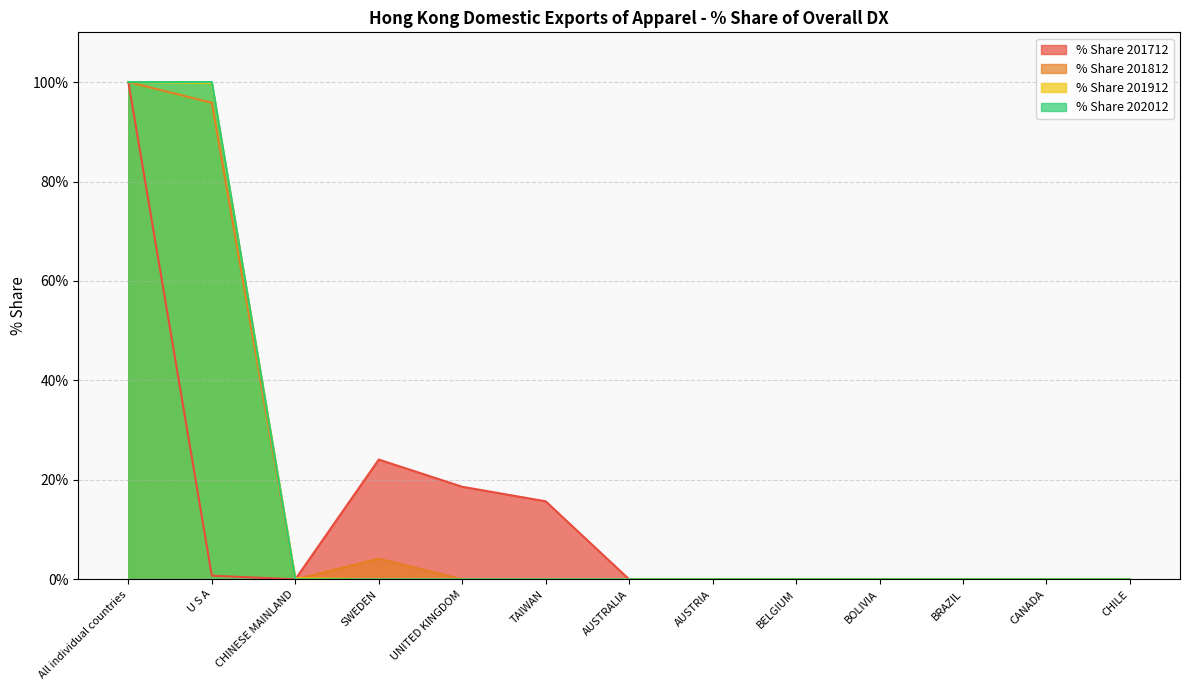

Where is % Share 201912 nearest to the value 50?

U S A